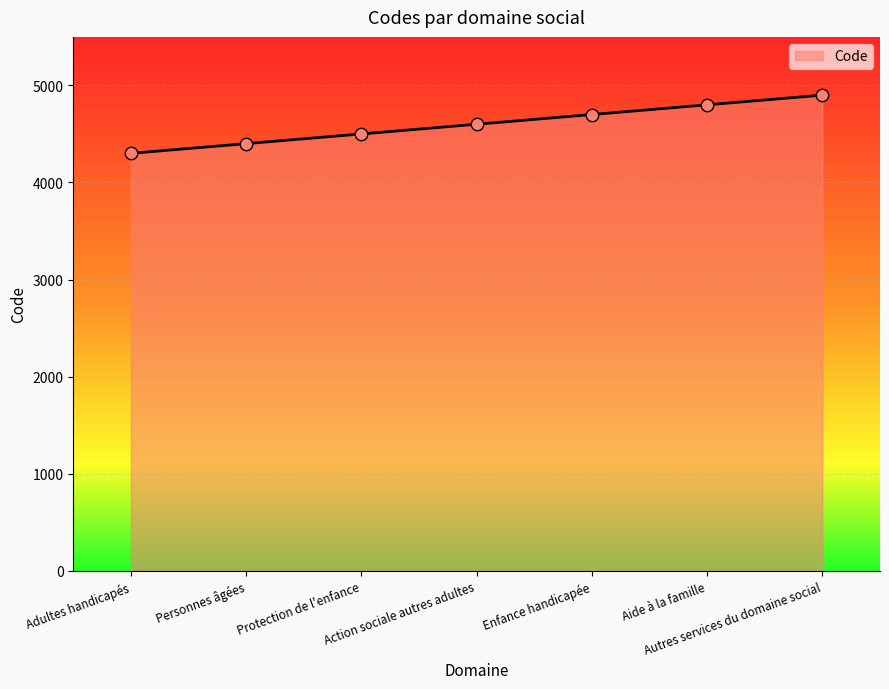

What is the change in value from Enfance handicapée to Aide à la famille?

+100